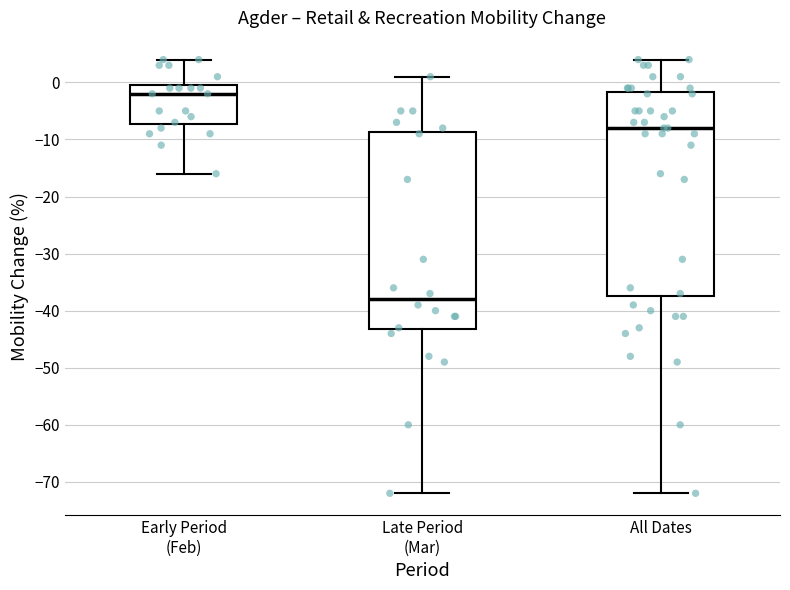

Reading left to right, transcribe this box plot: for each box, give where its median line is, the range the box spans, and where its two whiskers end, as read against the y-axis. The values are not printed on the chart, so give them approximately, as read against the axis.

Early Period (Feb): median -2, box -7 to 0, whiskers -16 to 4
Late Period (Mar): median -38, box -43 to -9, whiskers -72 to 1
All Dates: median -8, box -37 to -2, whiskers -72 to 4